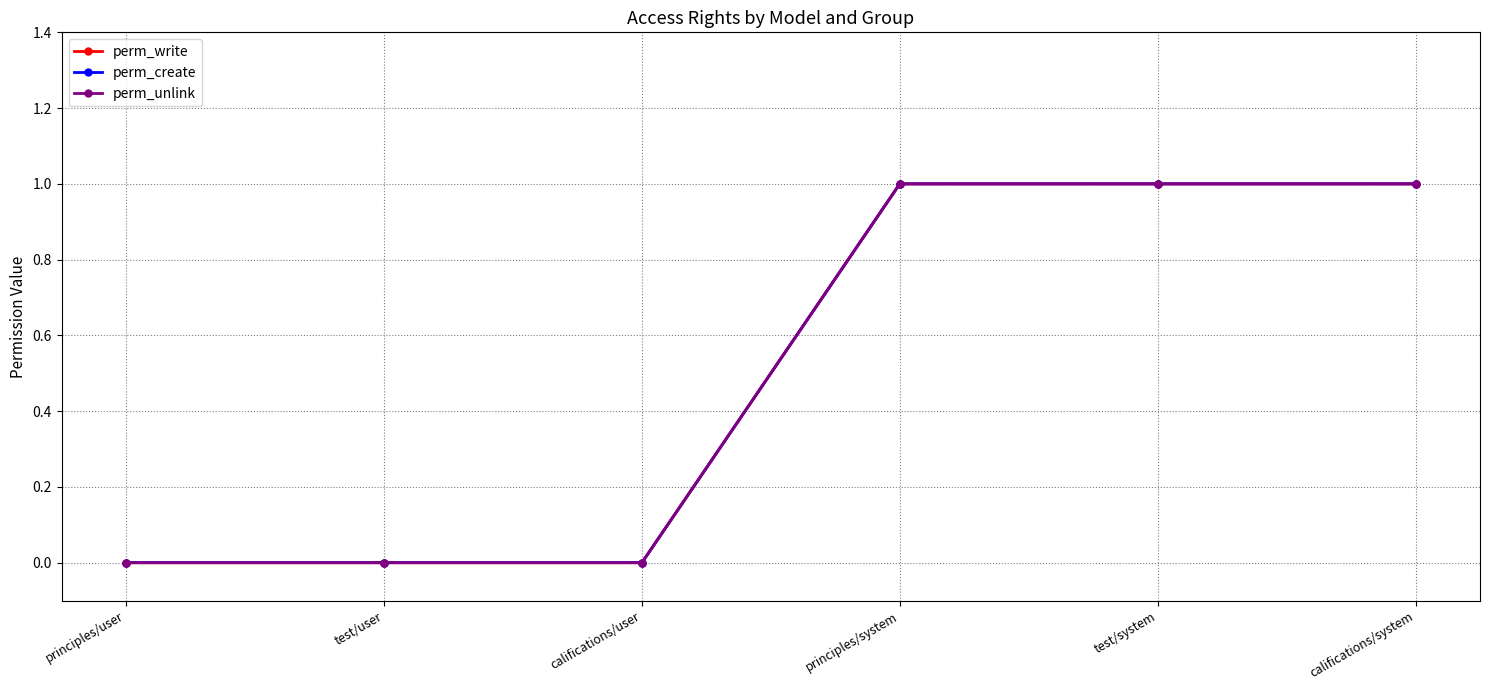

True or false: perm_unlink has more than 2 interior local peaks.

False